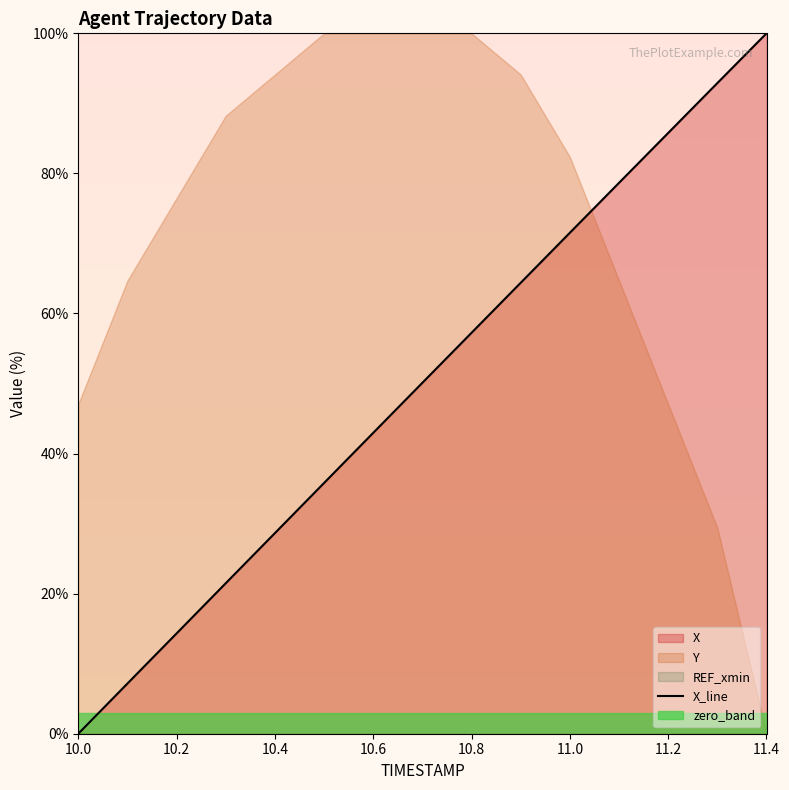

True or false: X_line has a value of 0.0 at 10.0.

True